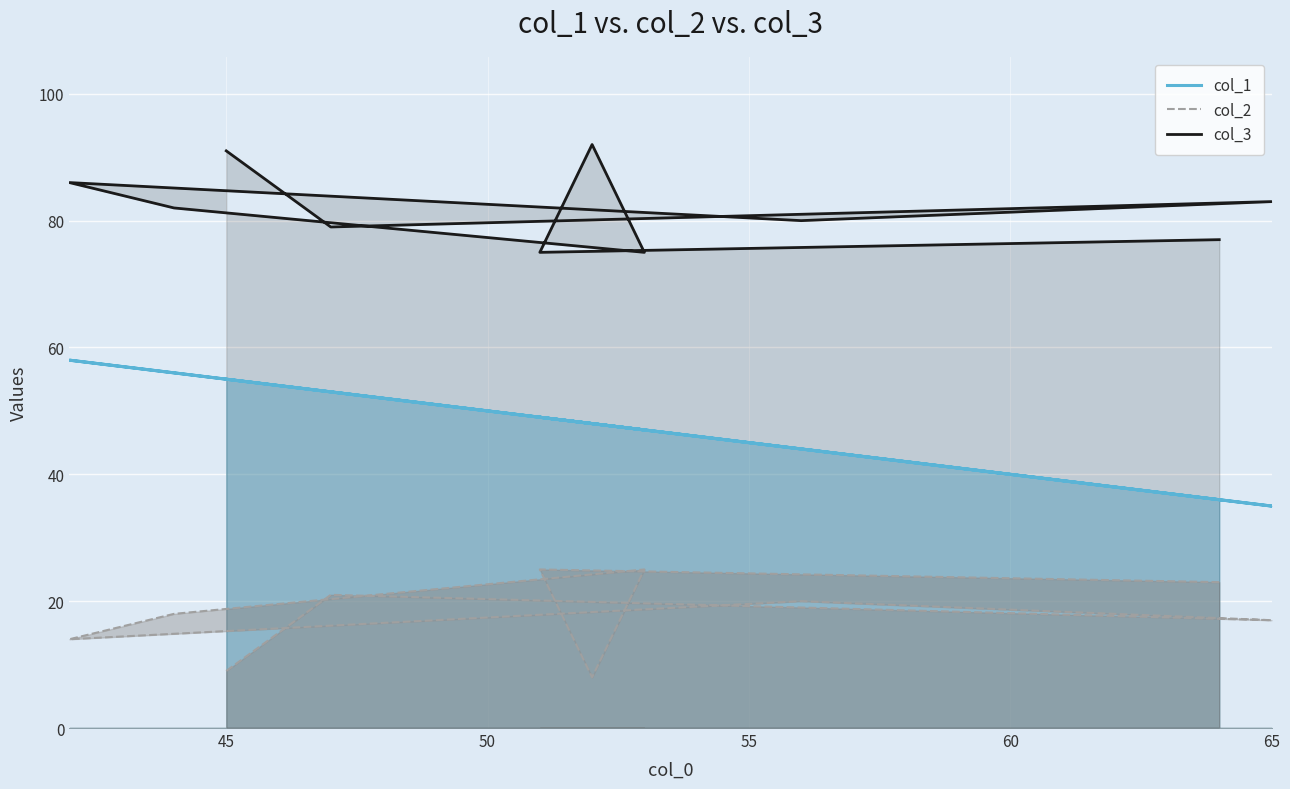

Is the value of col_1 at 65 greater than the value of col_3 at 65?

No